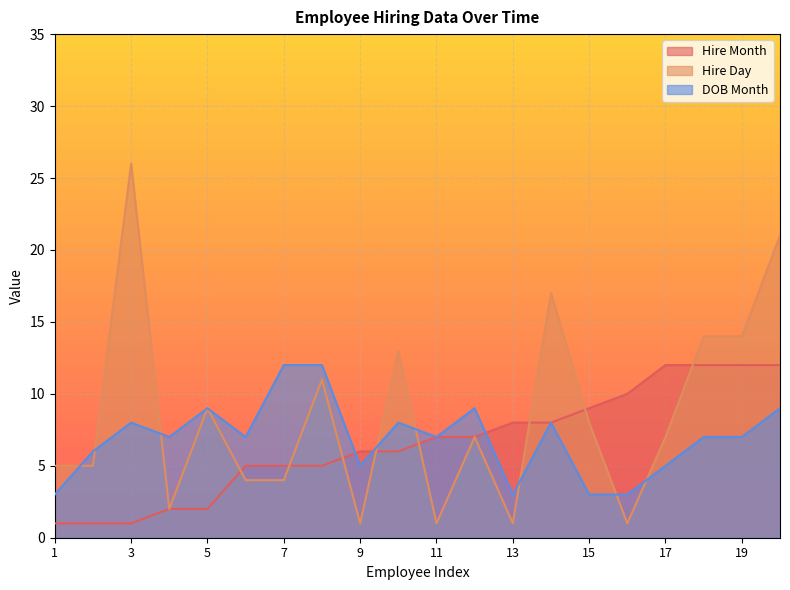

List the series in order of their peak value, highest first.

Hire Day, Hire Month, DOB Month